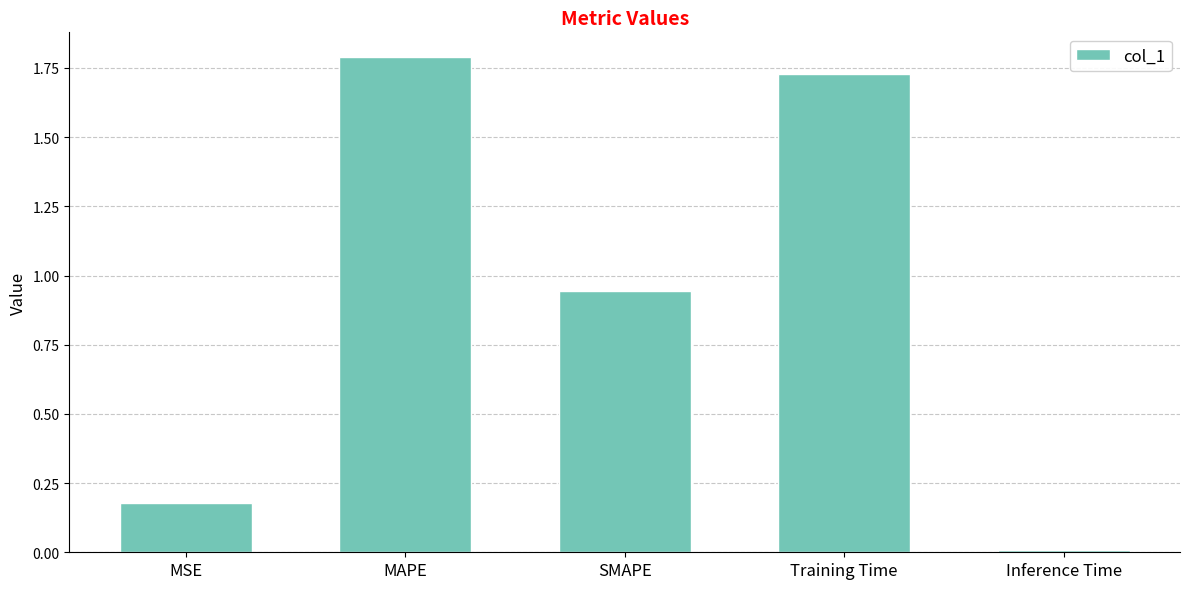

Rank the categories by value from highest to lowest.

MAPE, Training Time, SMAPE, MSE, Inference Time